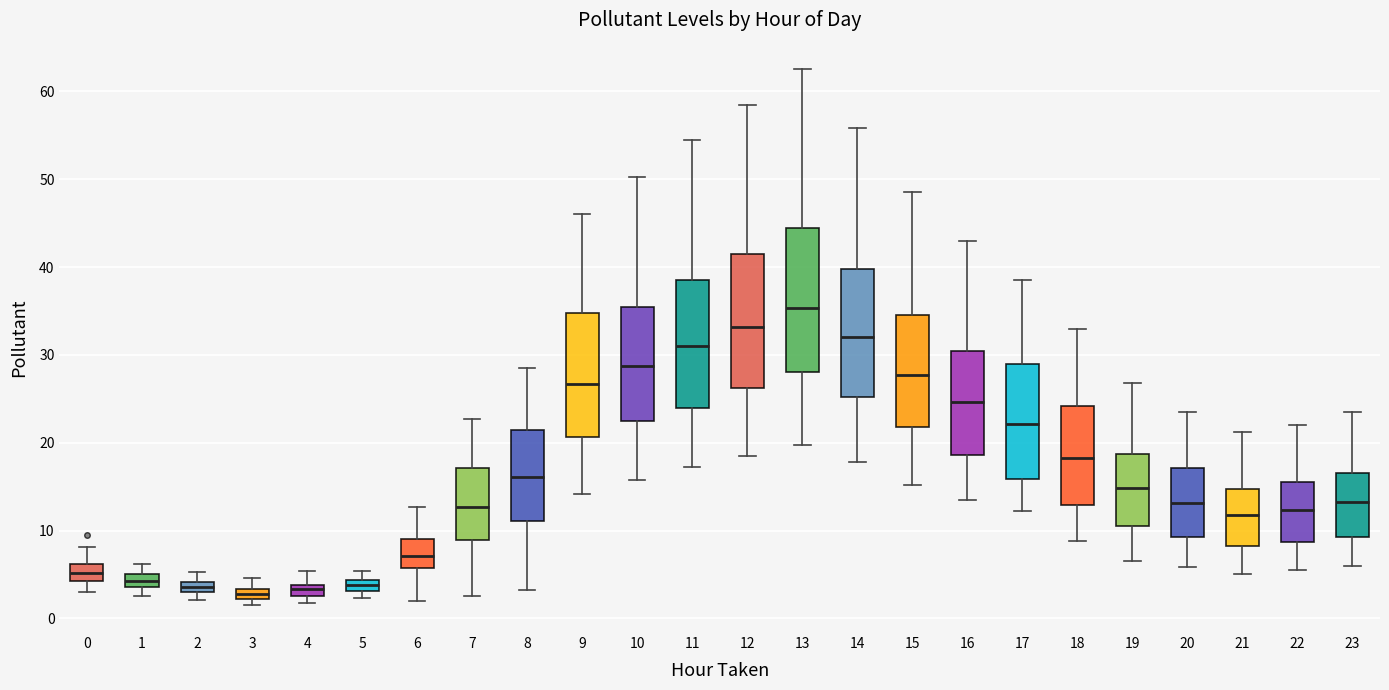

Where does the upper whisker of the box at x = 12 end on the y-axis? The values are not printed on the chart, so give them approximately, as read against the axis.

59